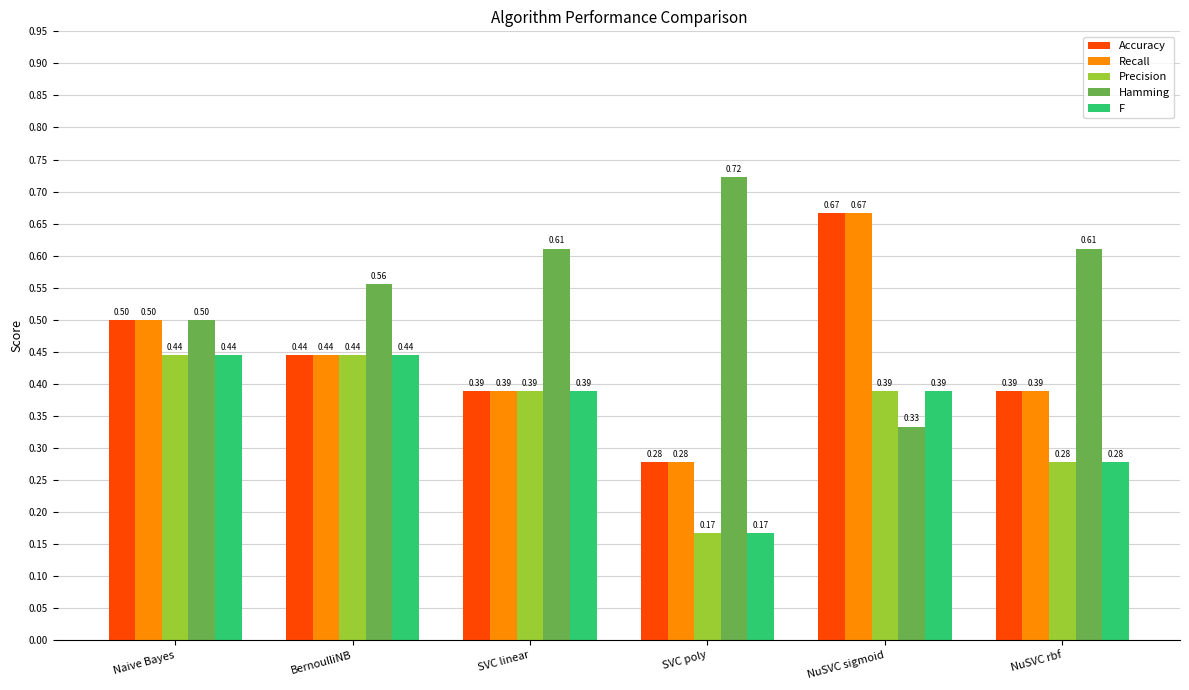

What is the total value across all series at SVC poly?

1.6